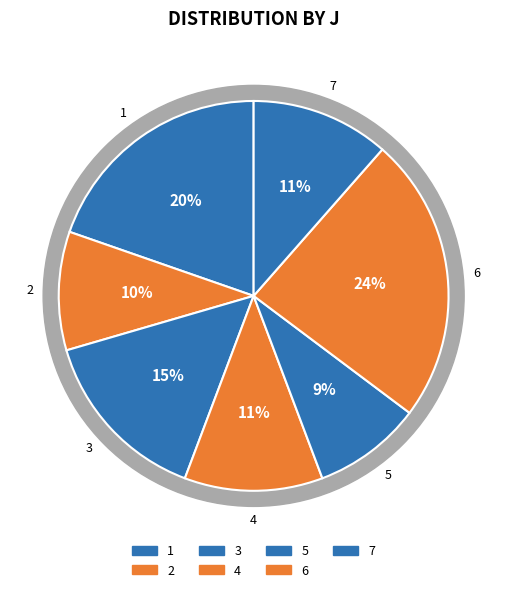

True or false: 5 accounts for 1% of the total.

False